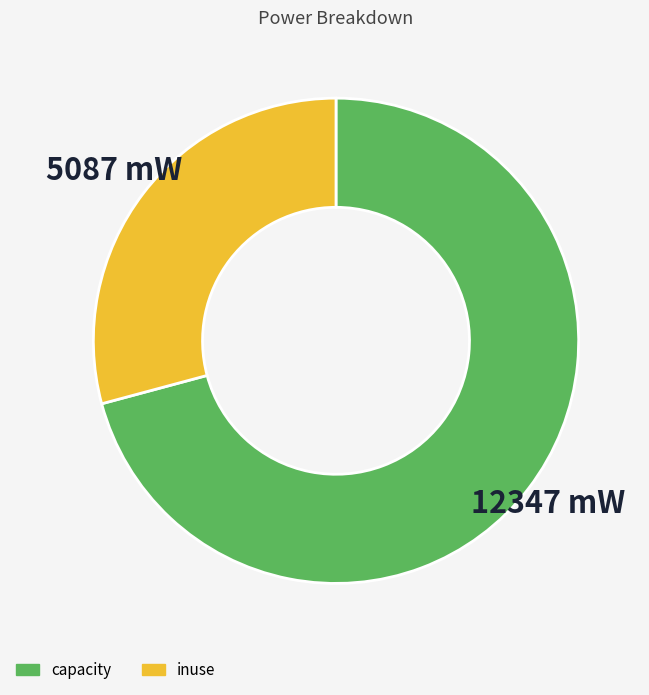

Which category has the biggest portion of the pie?

capacity